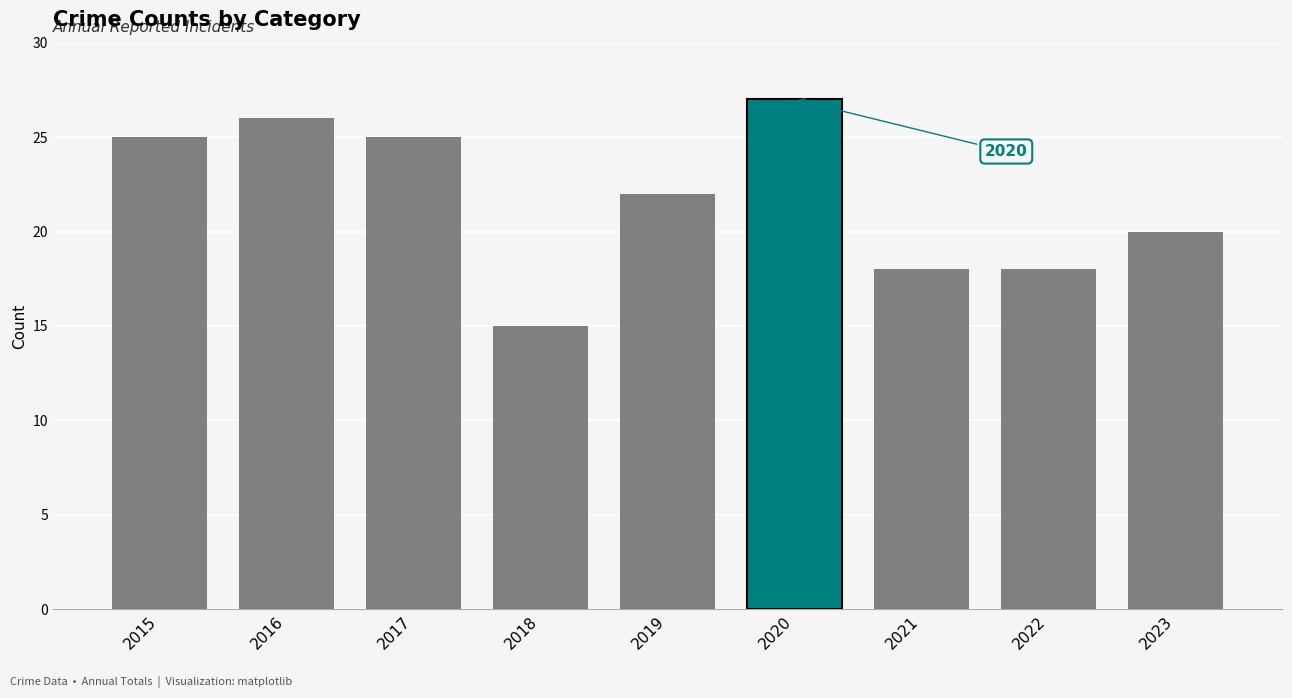

At which label does the data first exceed 22?

2015